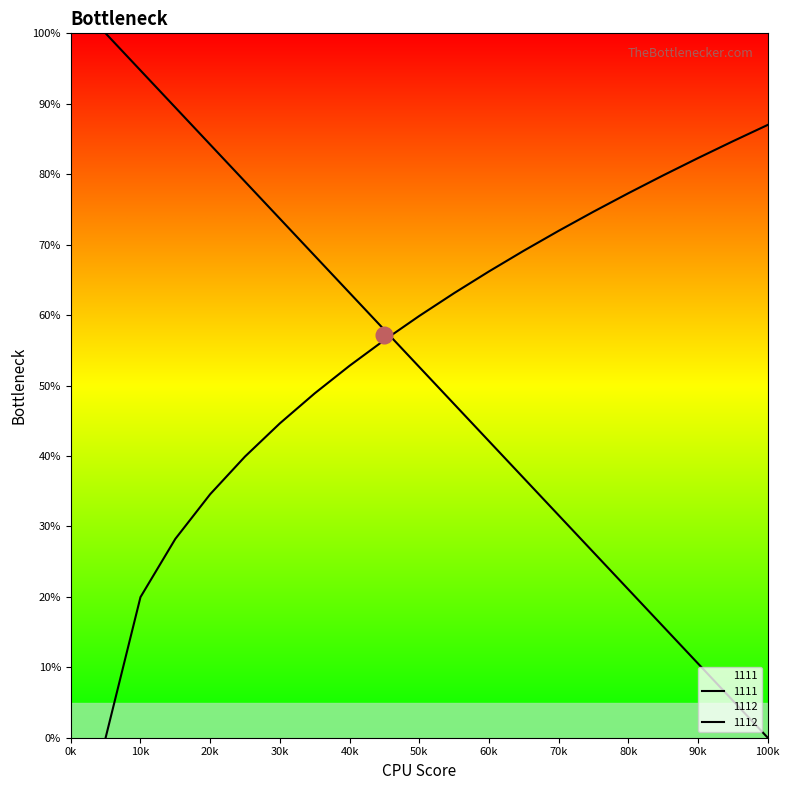

What is the value of the 6th point from the left?

73.7